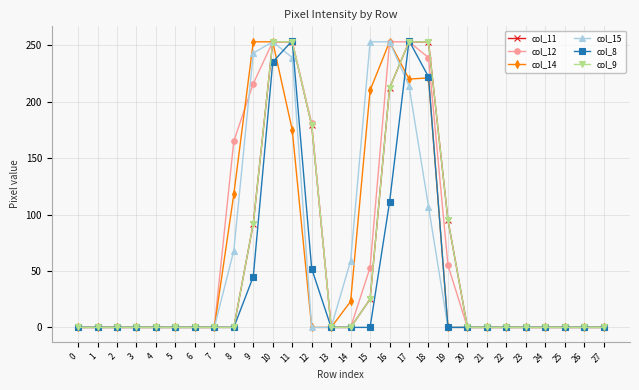

Between 0 and 24, which series saw the biggest shift?

col_11